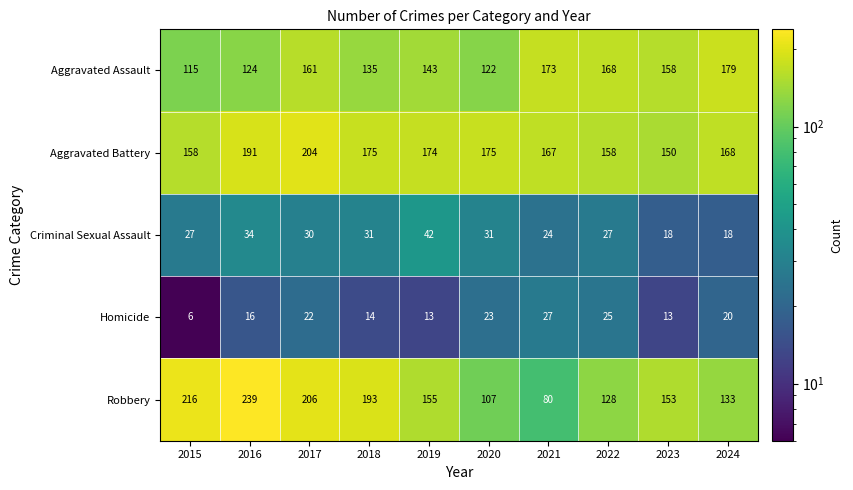

Rank the series at 2022 from highest to lowest value.

Aggravated Assault, Aggravated Battery, Robbery, Criminal Sexual Assault, Homicide